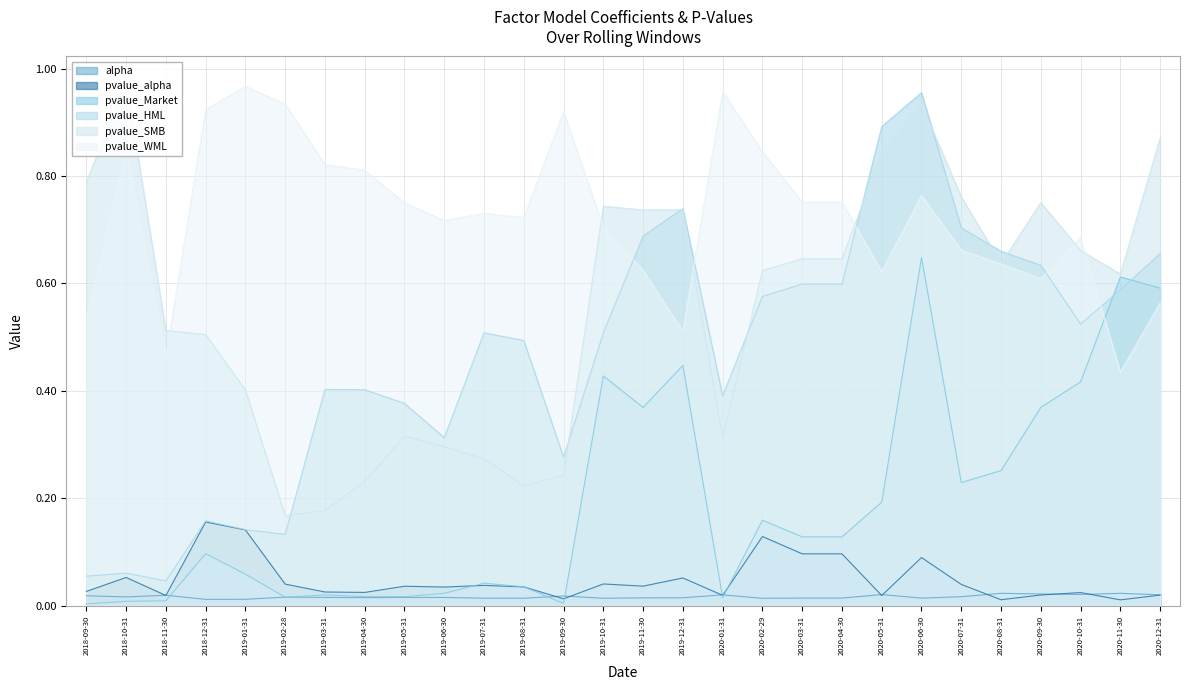

What are all the series names shown in the legend?

alpha, pvalue_alpha, pvalue_Market, pvalue_HML, pvalue_SMB, pvalue_WML